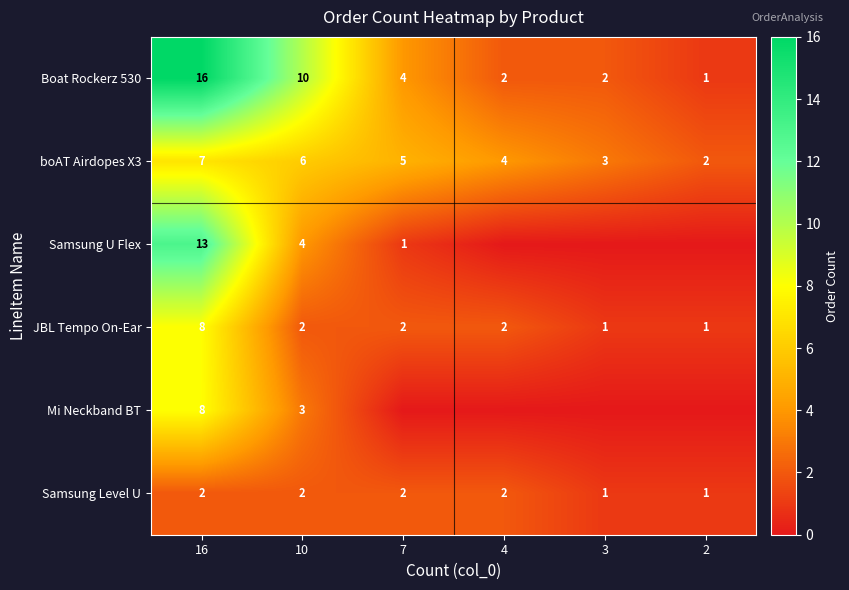

How many distinct data groups are displayed?

6